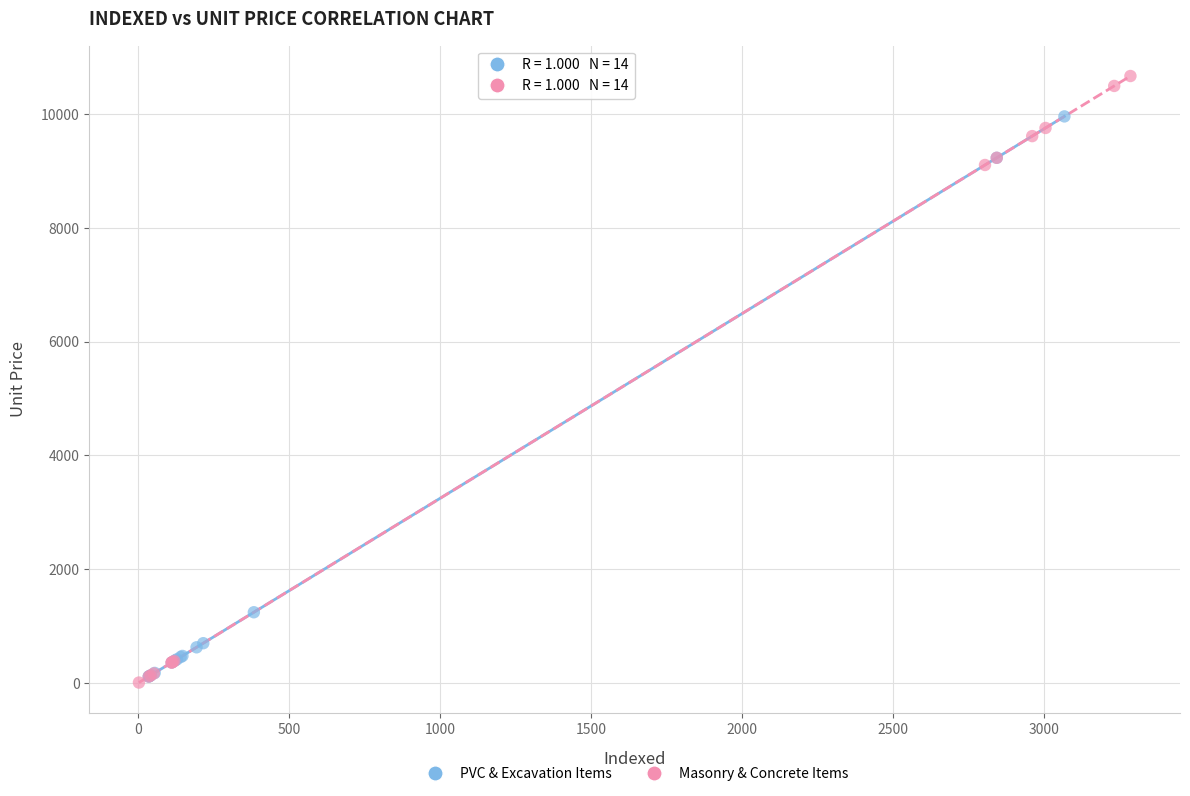

Which series has the widest spread of Y values?

Masonry & Concrete Items